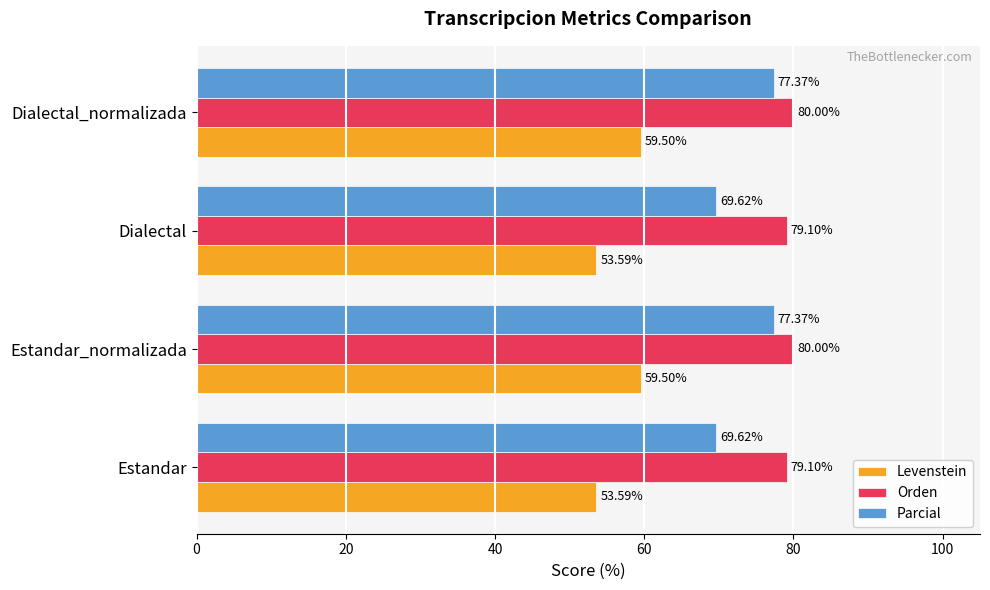

What is the difference between the maximum and minimum values in the Levenstein series?

5.9